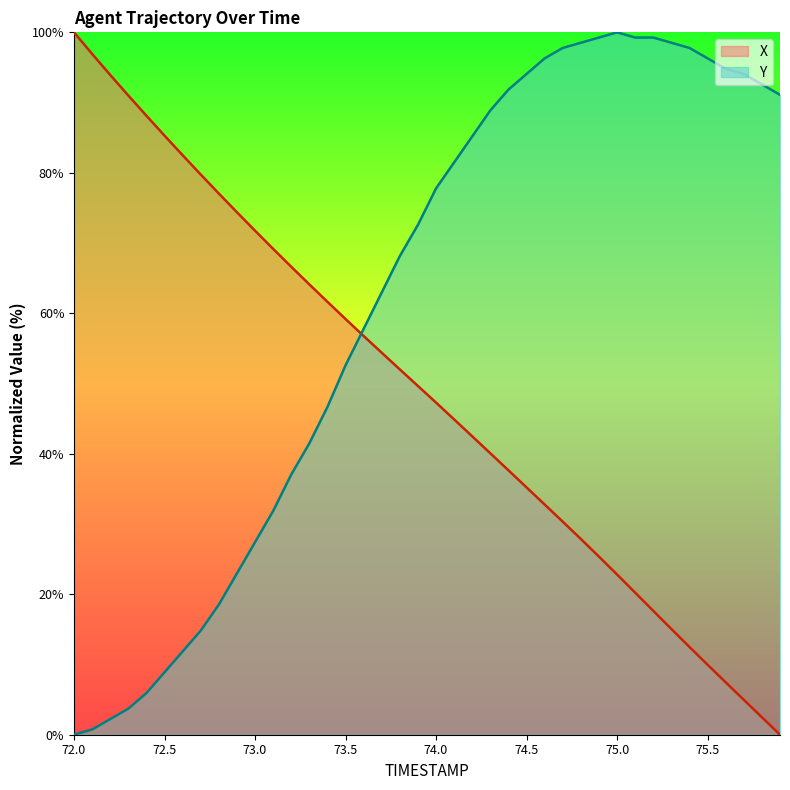

Which series has the largest total across all categories?

Y